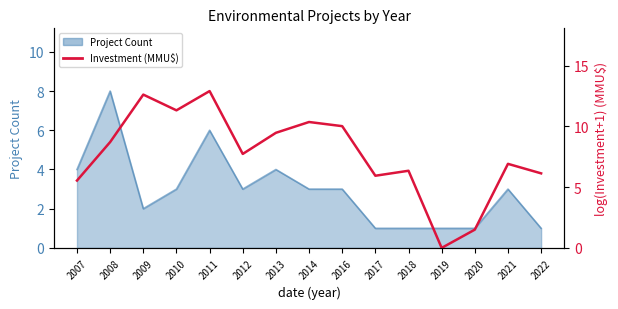

The value at 2018 is 3.6. True or false?

False